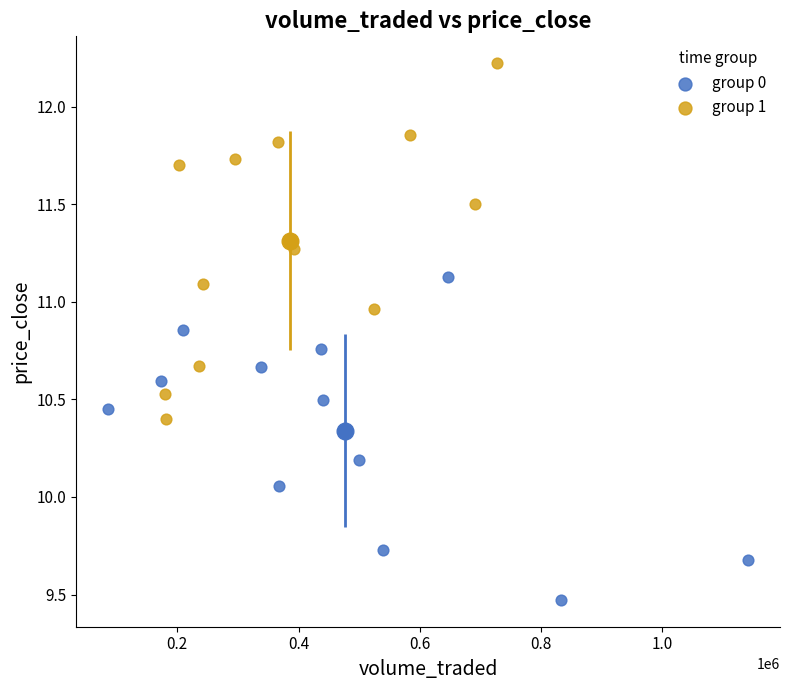

Which series contains the lowest Y value?

group 0